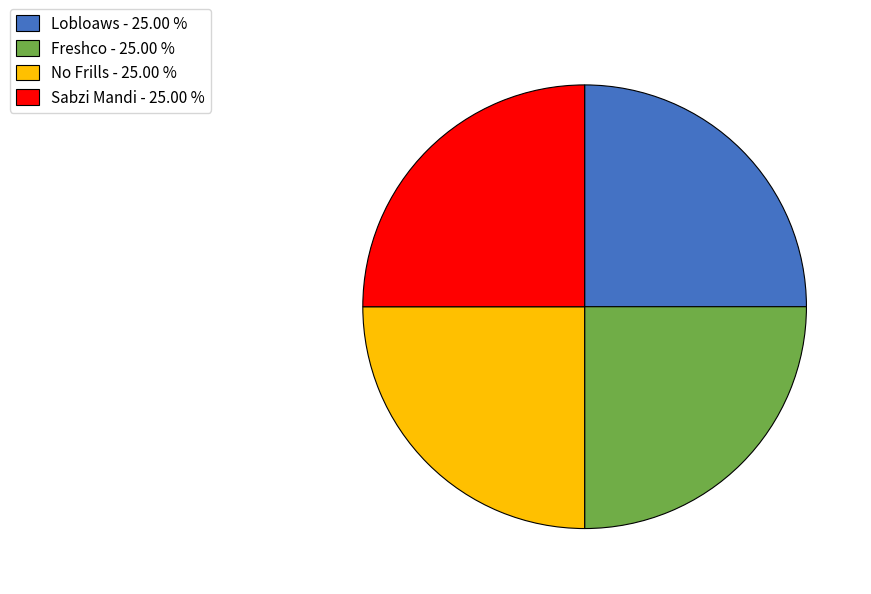

Approximately how many times larger is the value at Freshco - 25.00 % compared to Sabzi Mandi - 25.00 %?

1.0